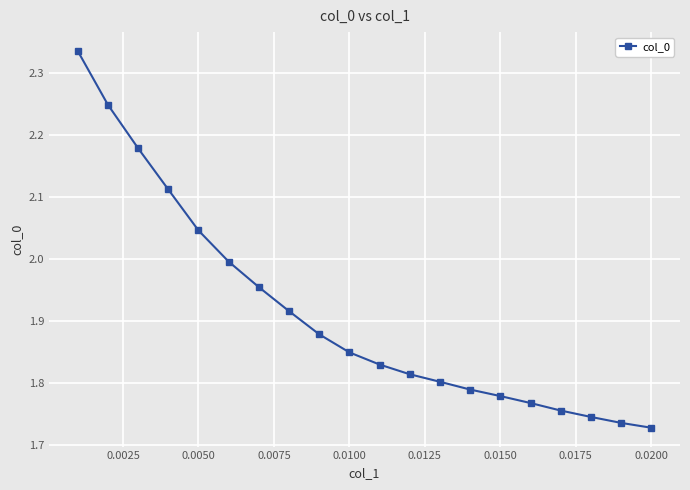

What is the difference between the maximum and minimum values?

0.6